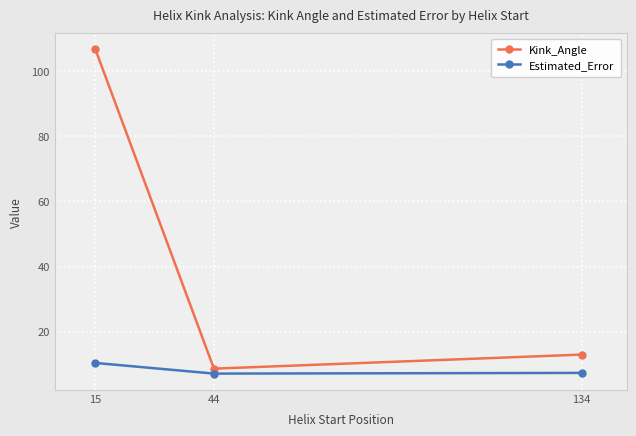

The Estimated_Error series shows 16.5 at 15. True or false?

False